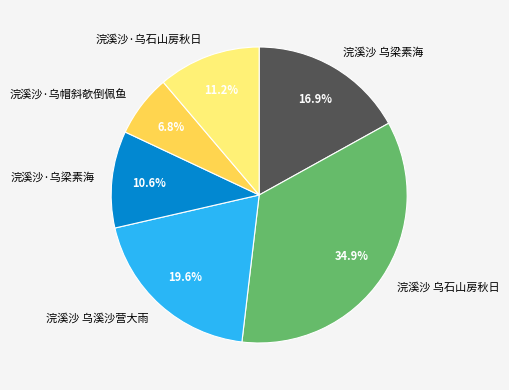

To the nearest percent, what portion does 浣溪沙 乌石山房秋日 represent?

35%